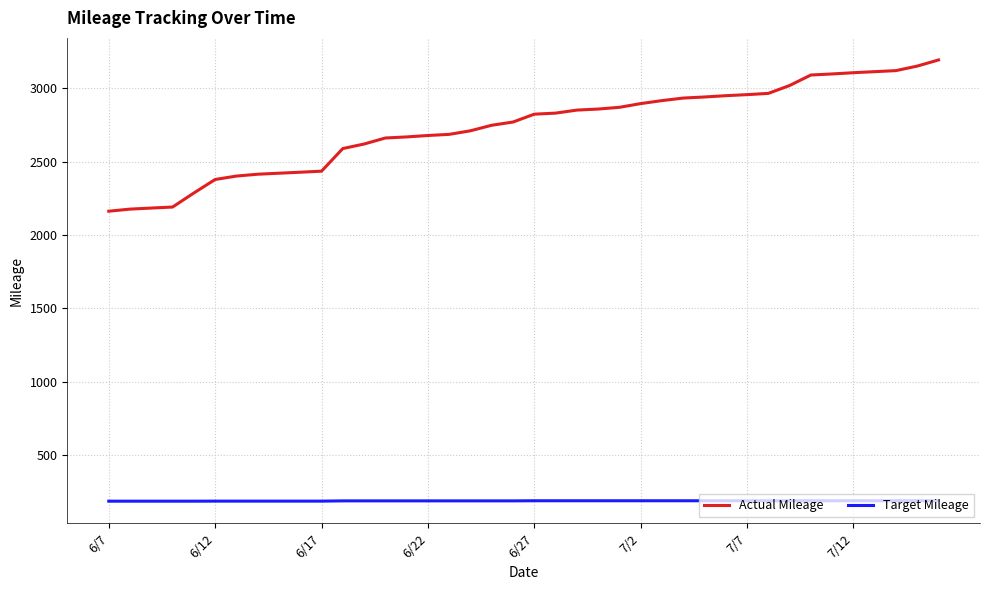

True or false: Target Mileage and Actual Mileage cross at least once.

False